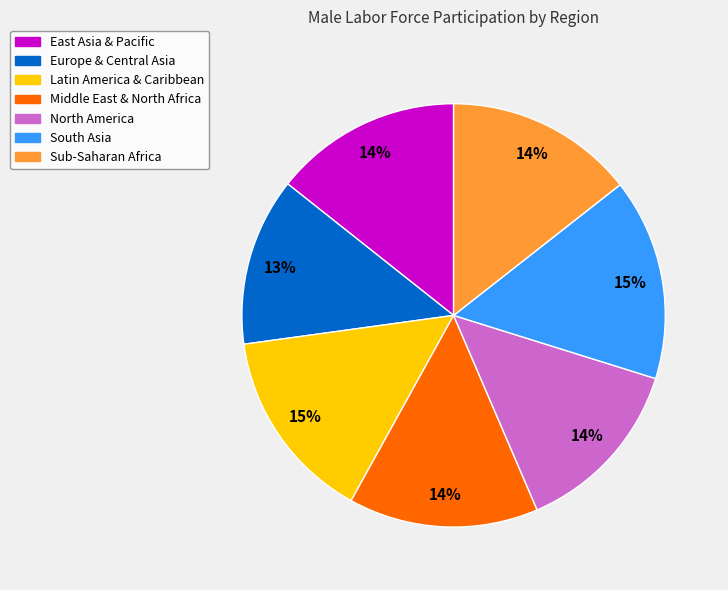

Is there a majority slice in this chart?

No